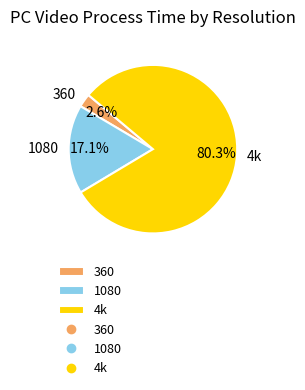

To the nearest percent, what portion does 4k represent?

80%